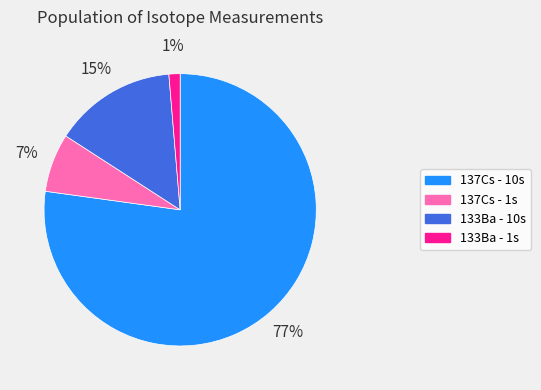

How many segments does this pie chart have?

4